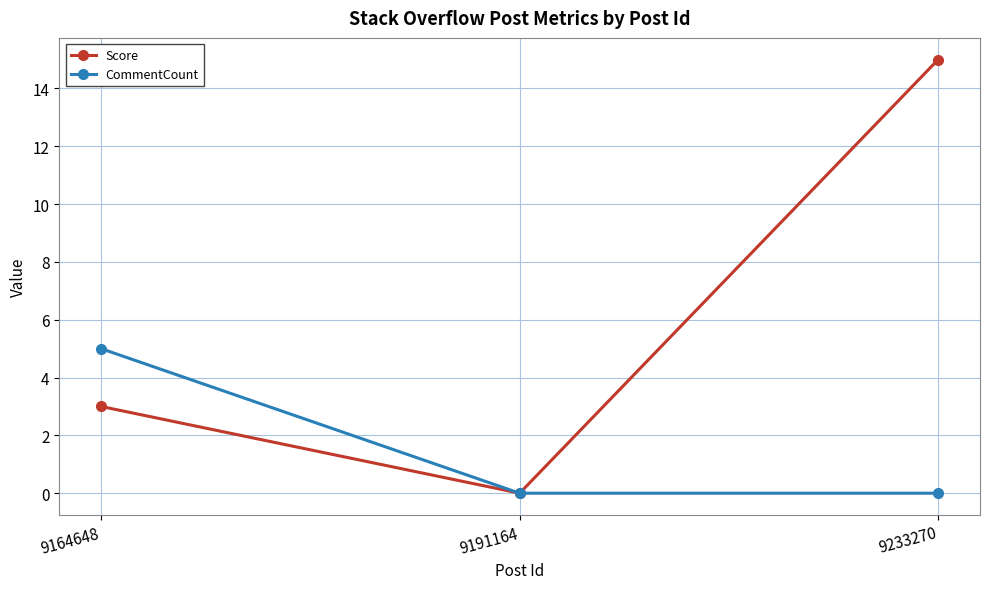

Which series has the largest total across all categories?

Score